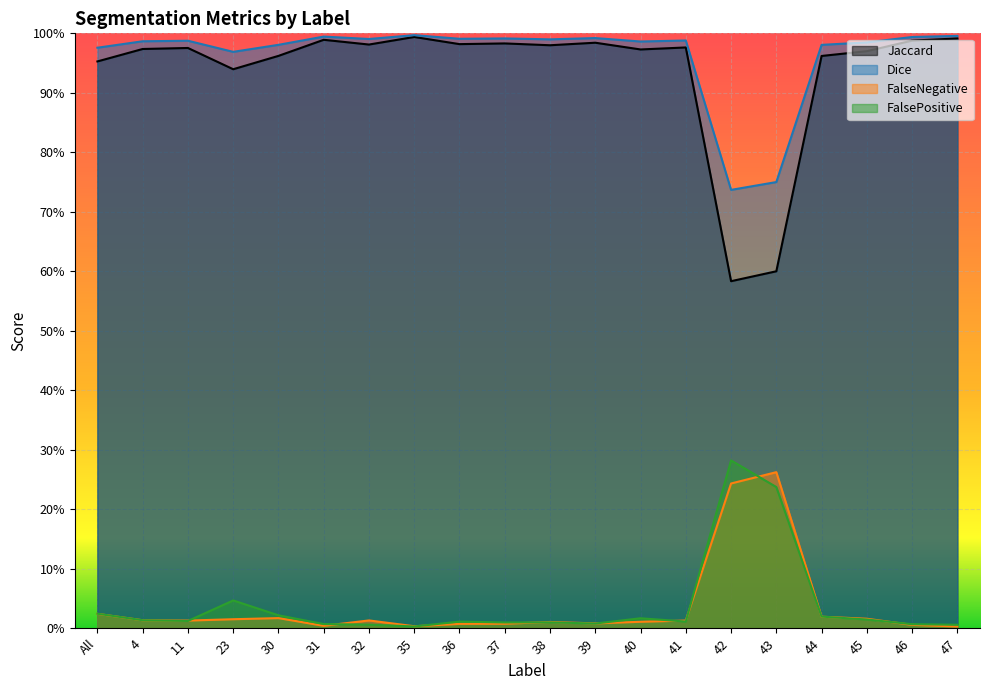

At 45, list the series in order from largest to smallest.

Dice, Jaccard, FalseNegative, FalsePositive